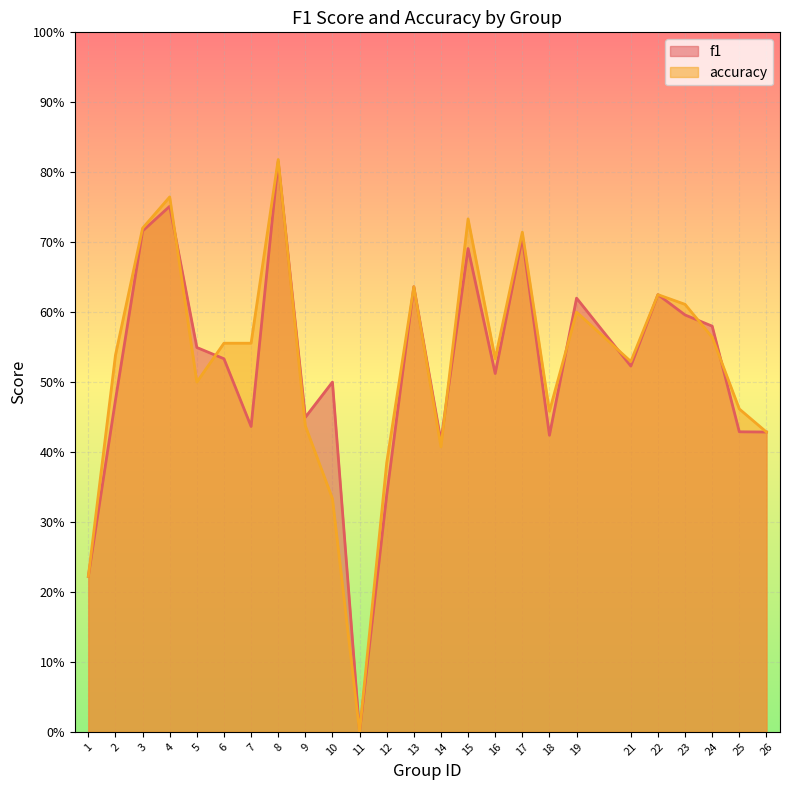

Between 18 and 26, which series saw the biggest shift?

accuracy